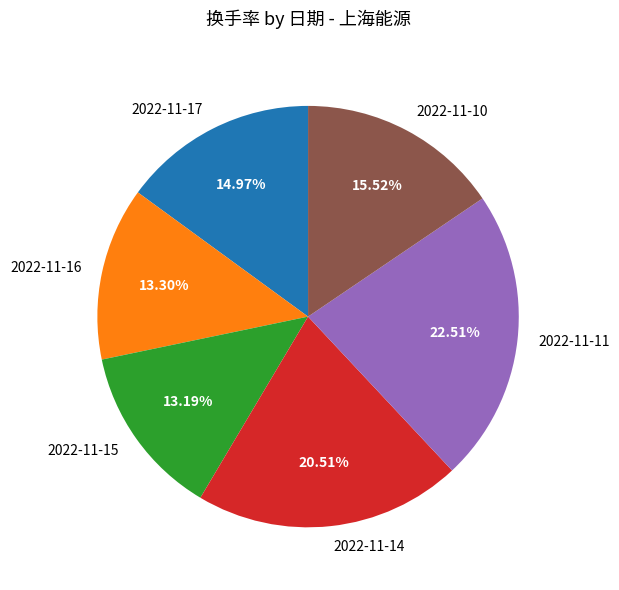

How many segments does this pie chart have?

6